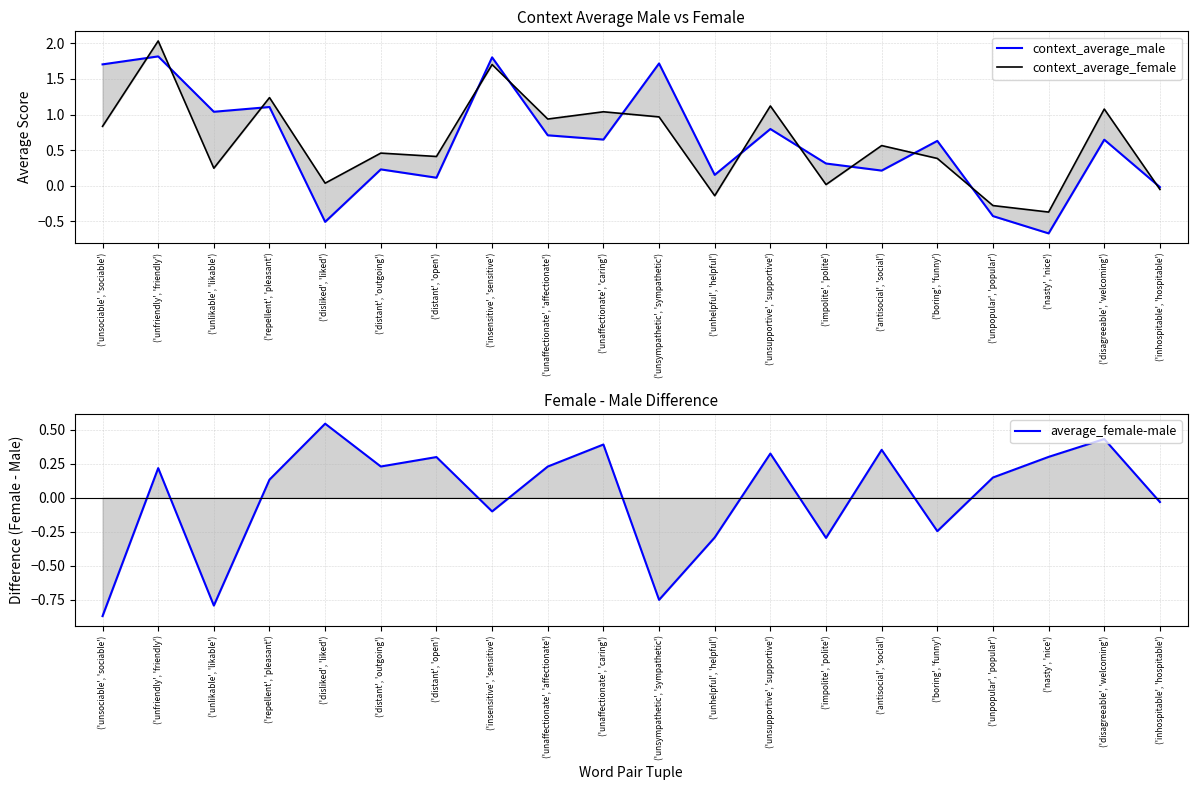

Reading left to right, transcribe all the data shown in this chart.

context_average_male: 1.7	1.8	1.0	1.1	-0.5	0.2	0.1	1.8	0.7	0.6	1.7	0.2	0.8	0.3	0.2	0.6	-0.4	-0.7	0.6	-0.0
context_average_female: 0.8	2.0	0.2	1.2	0.0	0.5	0.4	1.7	0.9	1.0	1.0	-0.1	1.1	0.0	0.6	0.4	-0.3	-0.4	1.1	-0.1
average_female-male: -0.9	0.2	-0.8	0.1	0.5	0.2	0.3	-0.1	0.2	0.4	-0.8	-0.3	0.3	-0.3	0.4	-0.2	0.1	0.3	0.4	-0.0